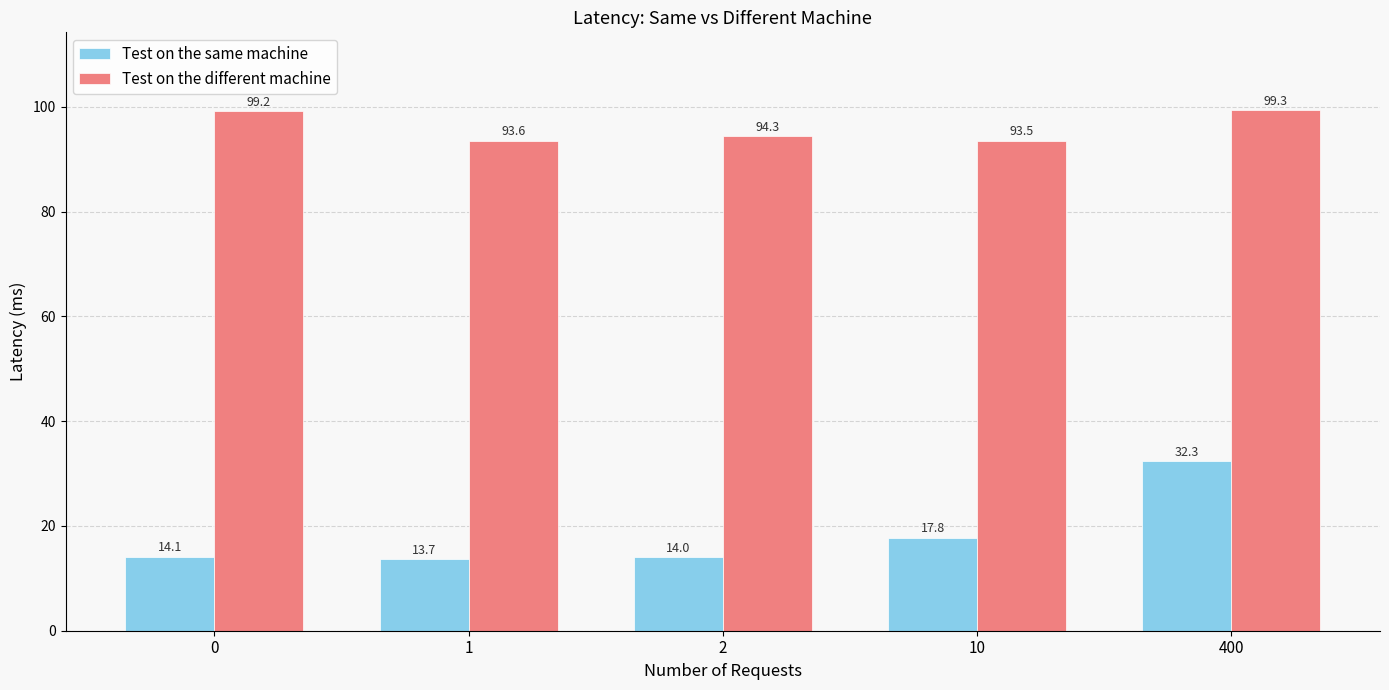

Which category has the lowest value in the Test on the same machine series?

1